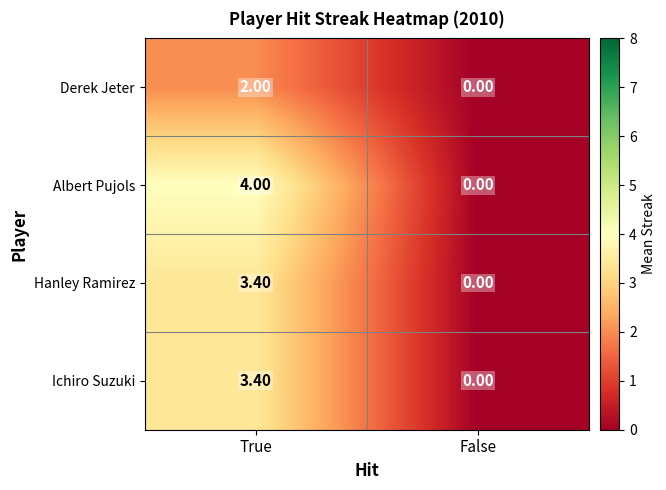

Is the value of Derek Jeter at True greater than the value of Ichiro Suzuki at True?

No